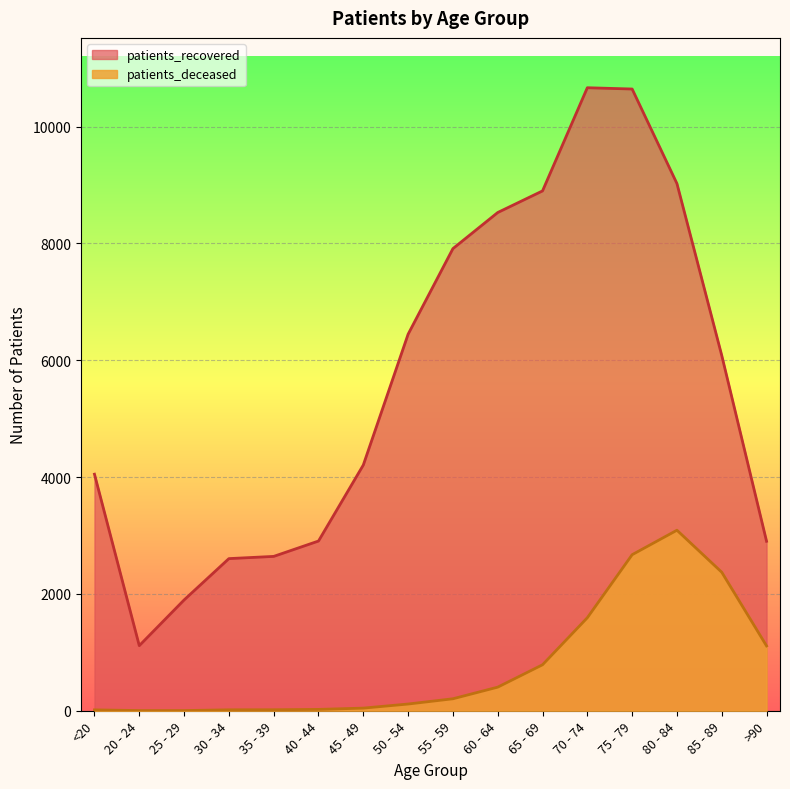

True or false: patients_recovered and patients_deceased intersect in this chart.

False